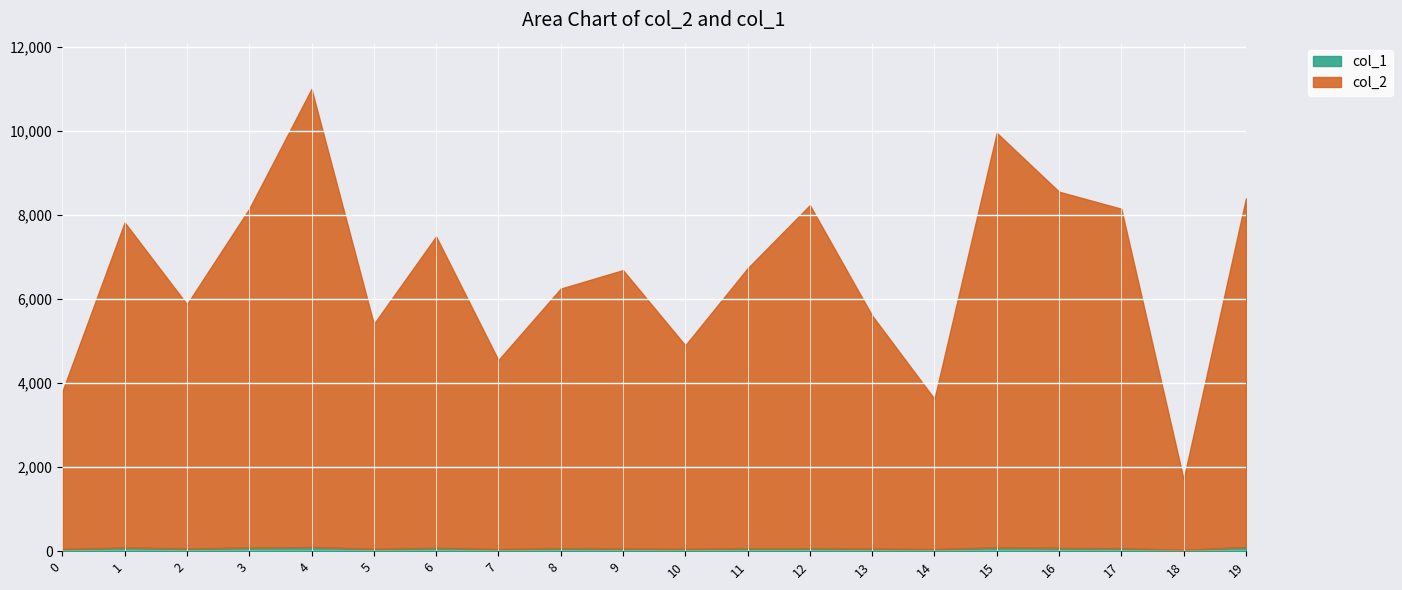

At which label is col_1 closest to 64?

2